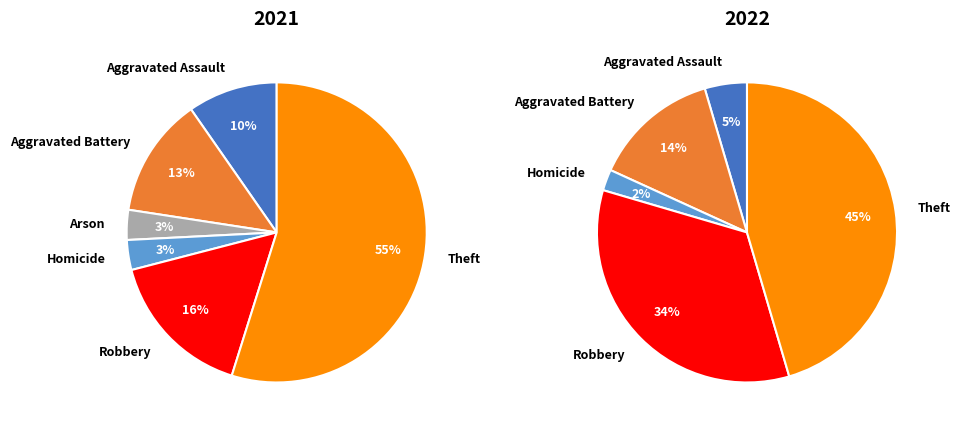

True or false: 2 accounts for 16% of the total.

False